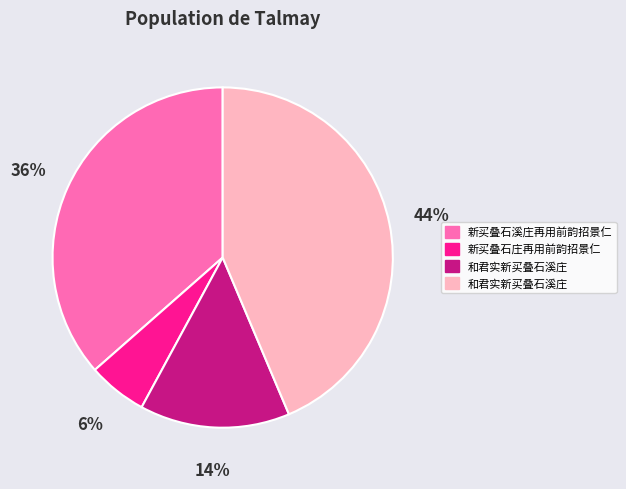

To the nearest percent, what is the difference between the largest and smallest slice percentages?

38%